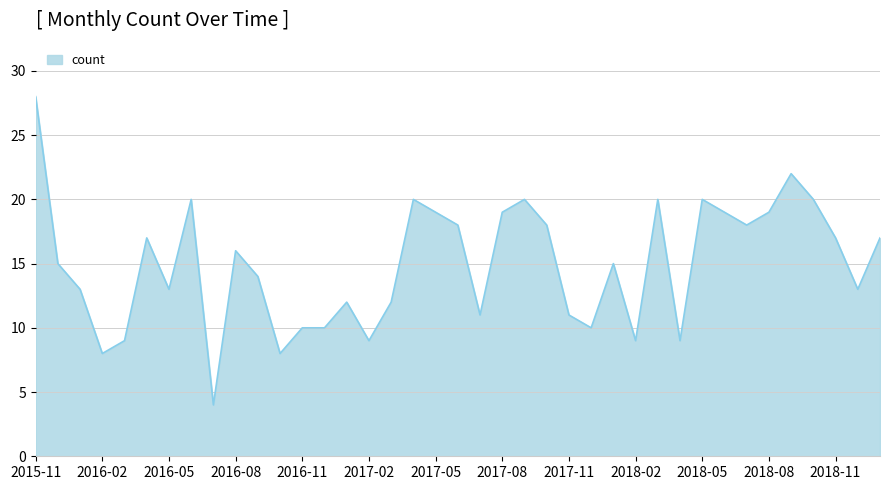

What is the smallest value displayed?

4